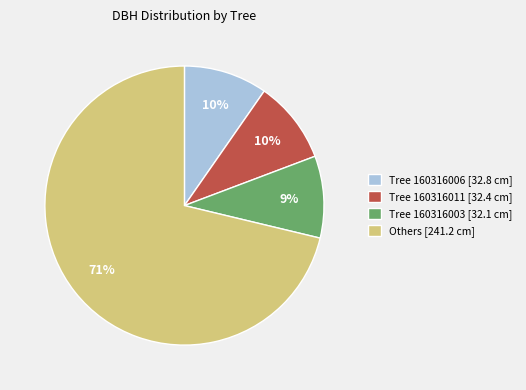

What percentage is the Tree 160316003 [32.1 cm] slice, to the nearest percent?

9%